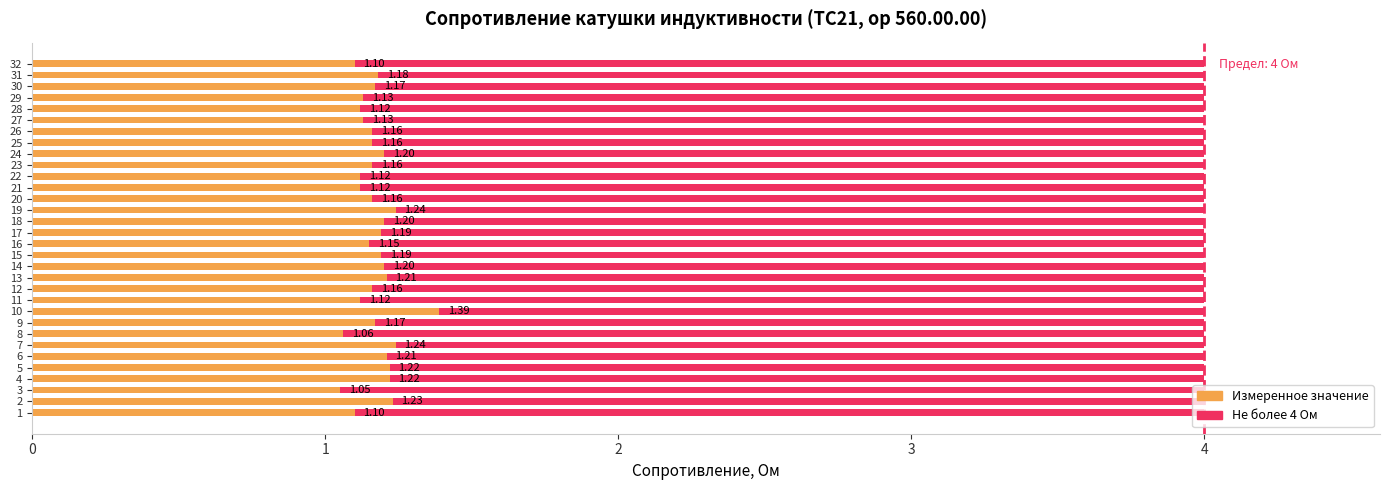

Count the number of categories in the chart.

32